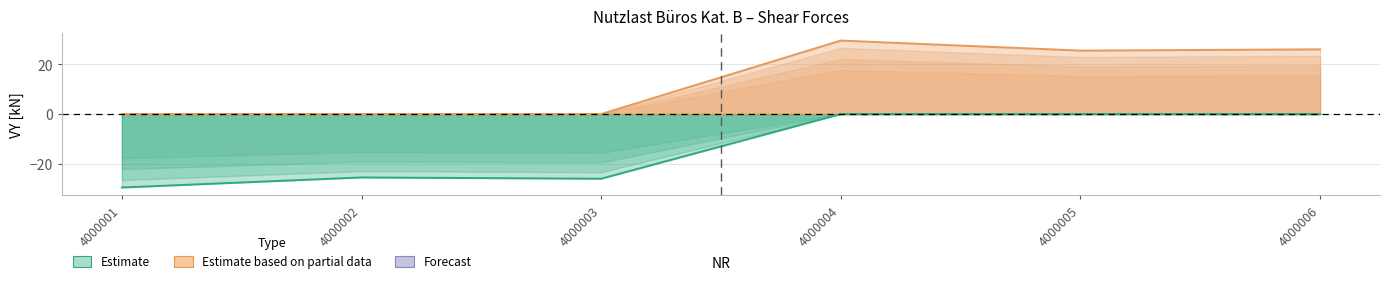

True or false: Xi has more than 1 points higher than both neighbors.

False